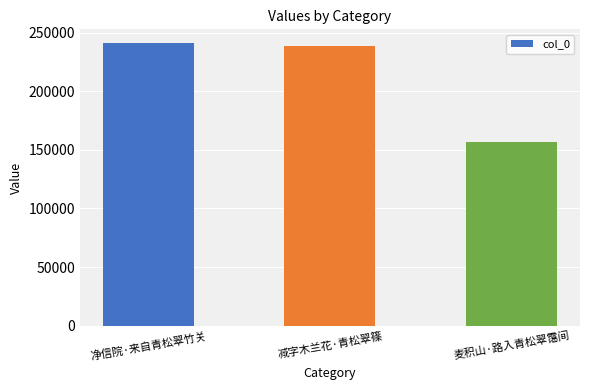

What is the greatest value displayed?

240972